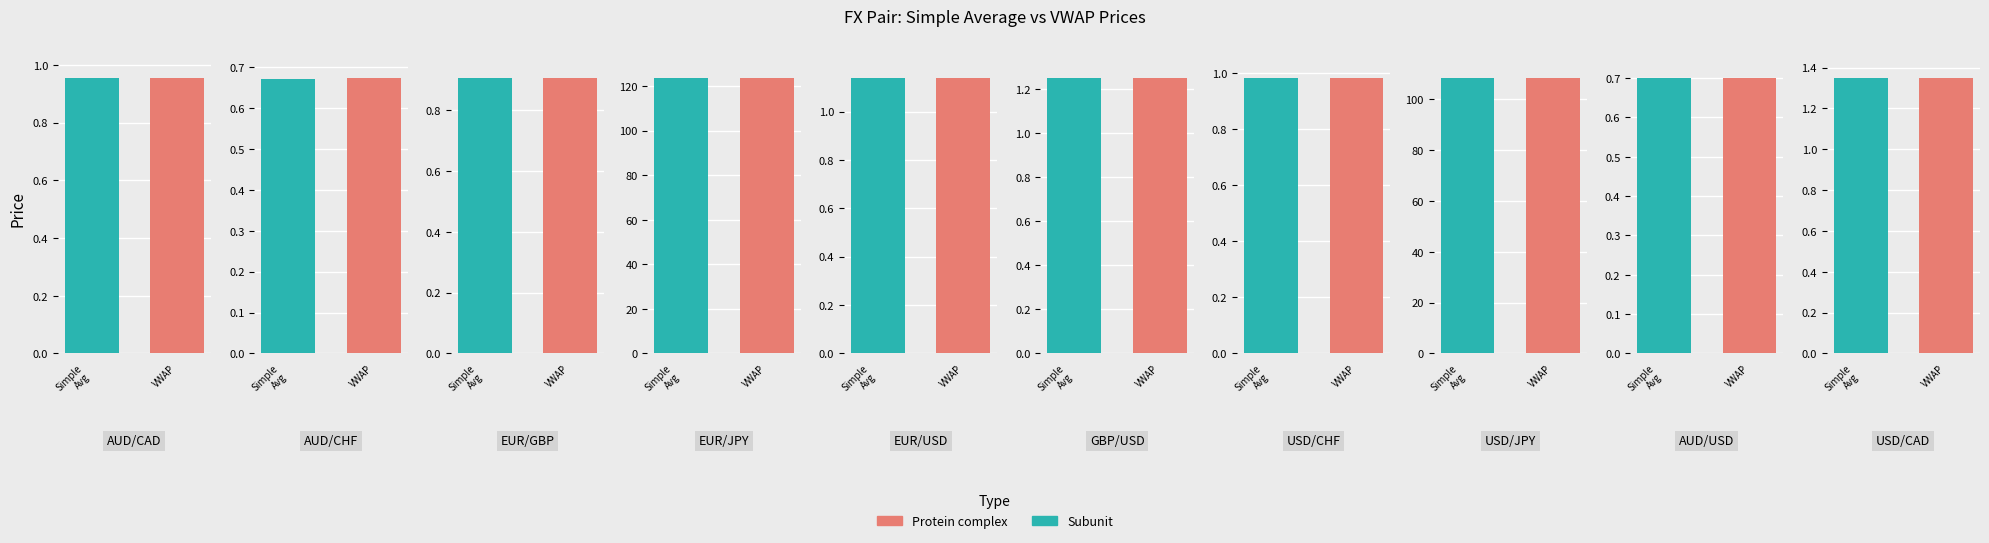

Which category has the lowest value in the SIMPLE AVERAGE PRICE series?

AUD/CHF